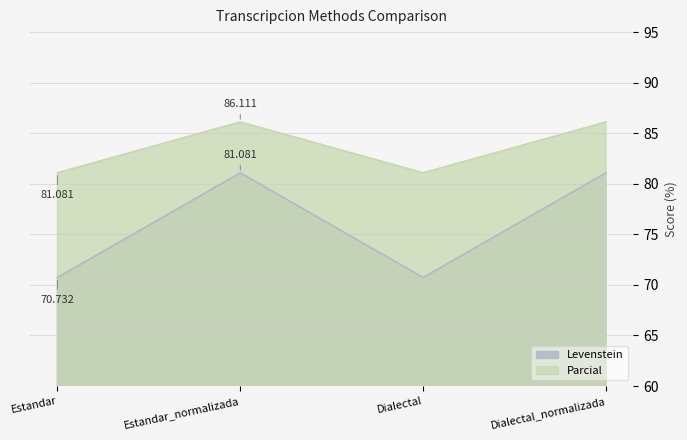

What is the approximate value of Levenstein at Dialectal_normalizada?

81.1